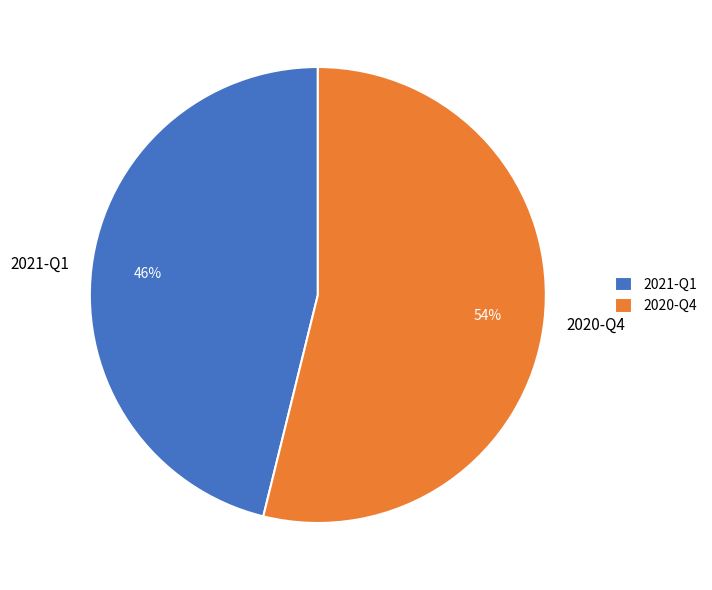

Is it true that 2020-Q4 is 54% of the pie?

True